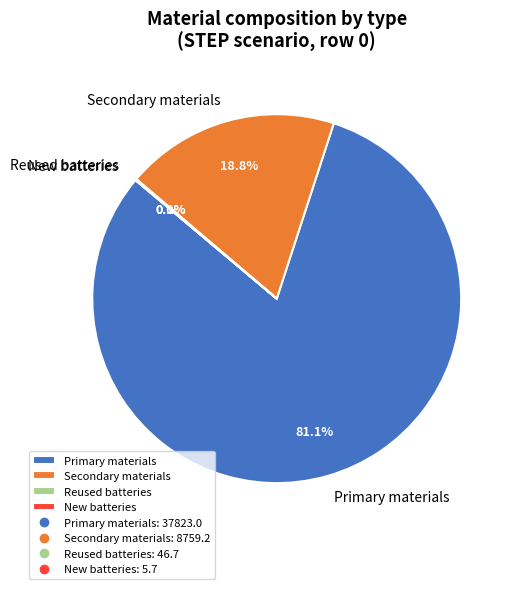

Combined, what portion of the pie is Primary materials and Secondary materials?

99.9%